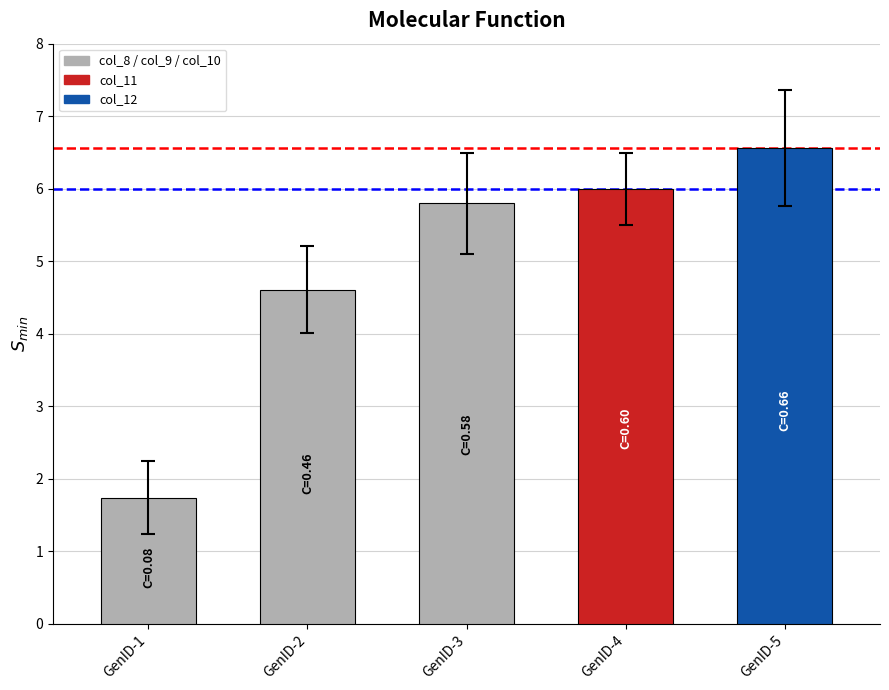

Which category has the lowest value across all series?

GenID-1